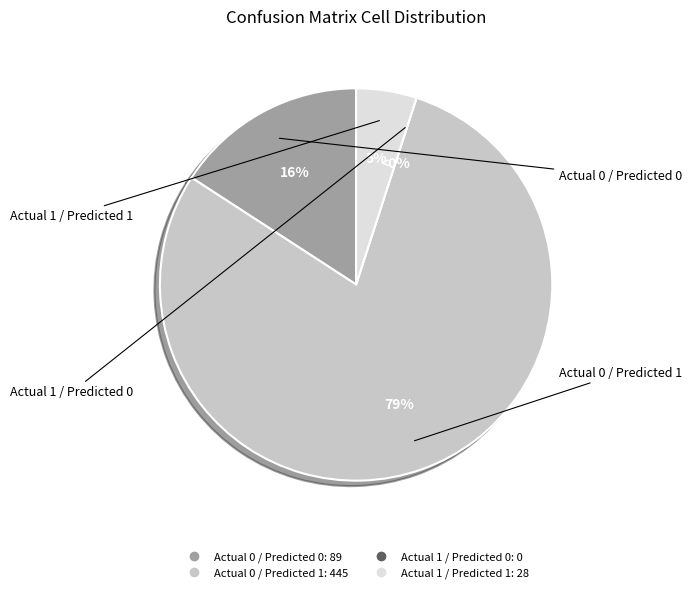

Count the number of slices in the pie.

4